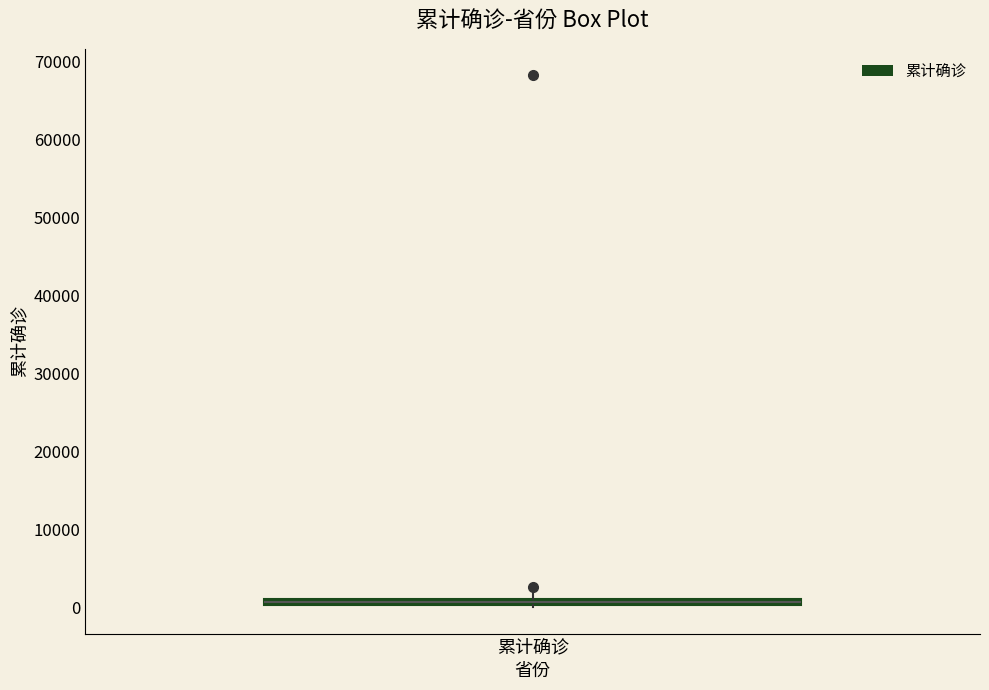

Where is the lower edge of the box for 累计确诊 on the y-axis? The values are not printed on the chart, so give them approximately, as read against the axis.

0